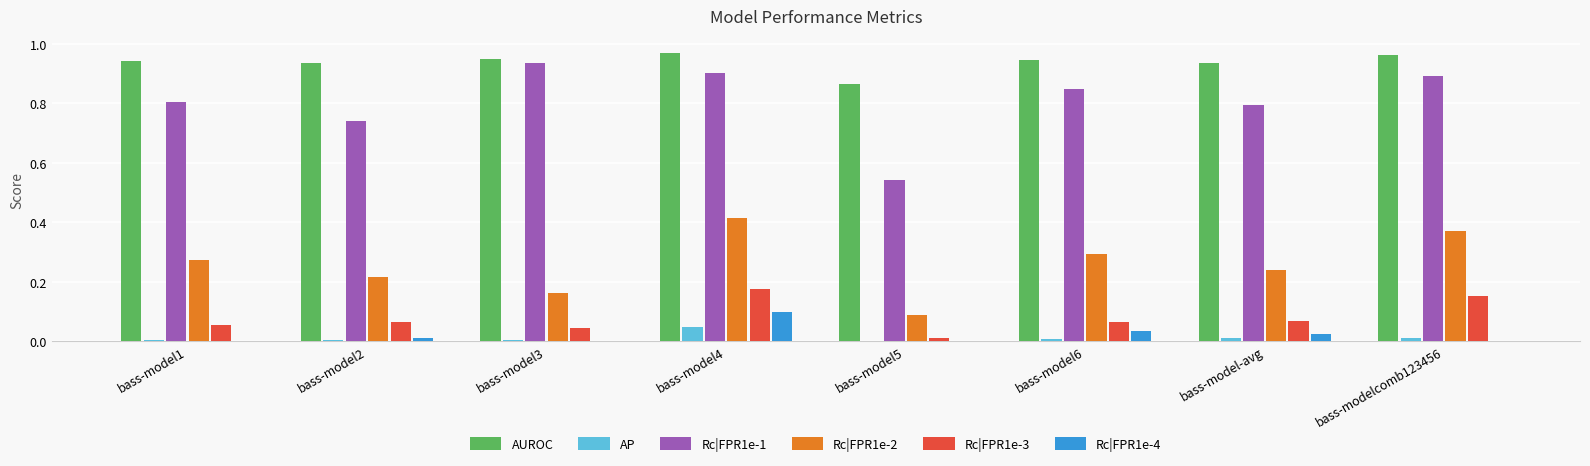

Is the value of Rc|FPR1e-3 at bass-model4 greater than the value of AUROC at bass-modelcomb123456?

No